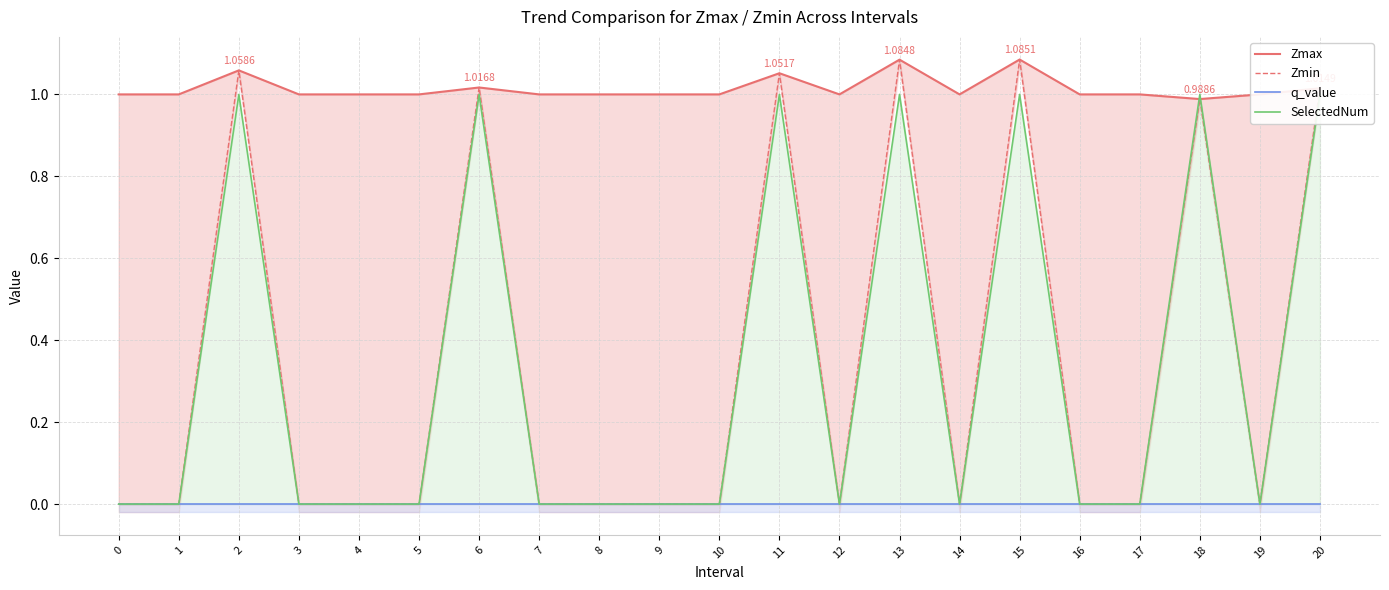

At 2, list the series in order from smallest to largest.

q_value, SelectedNum, Zmax, Zmin